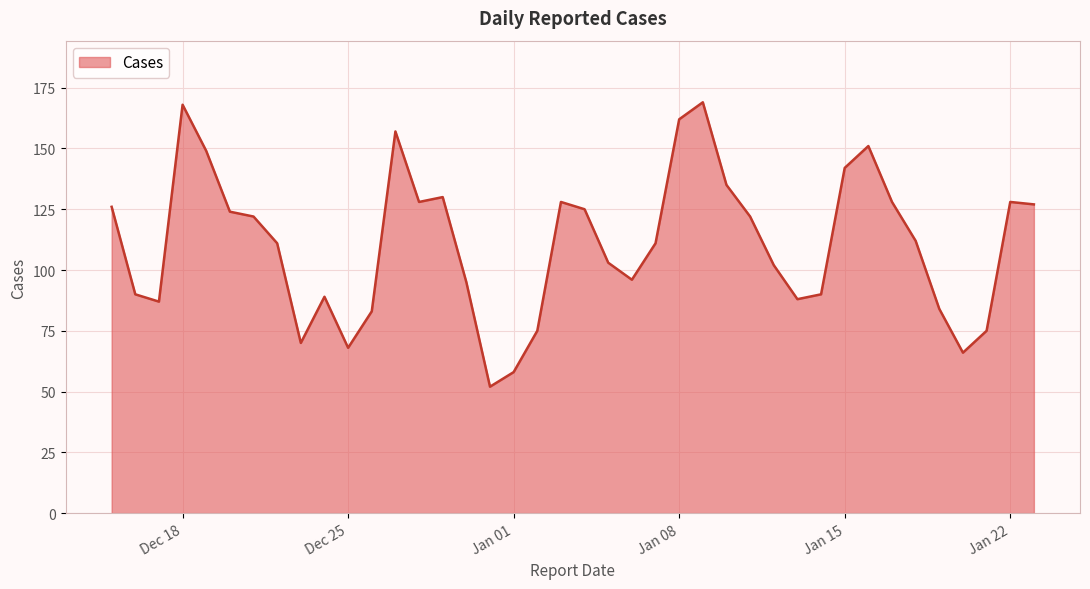

What is the minimum value shown in the chart?

52